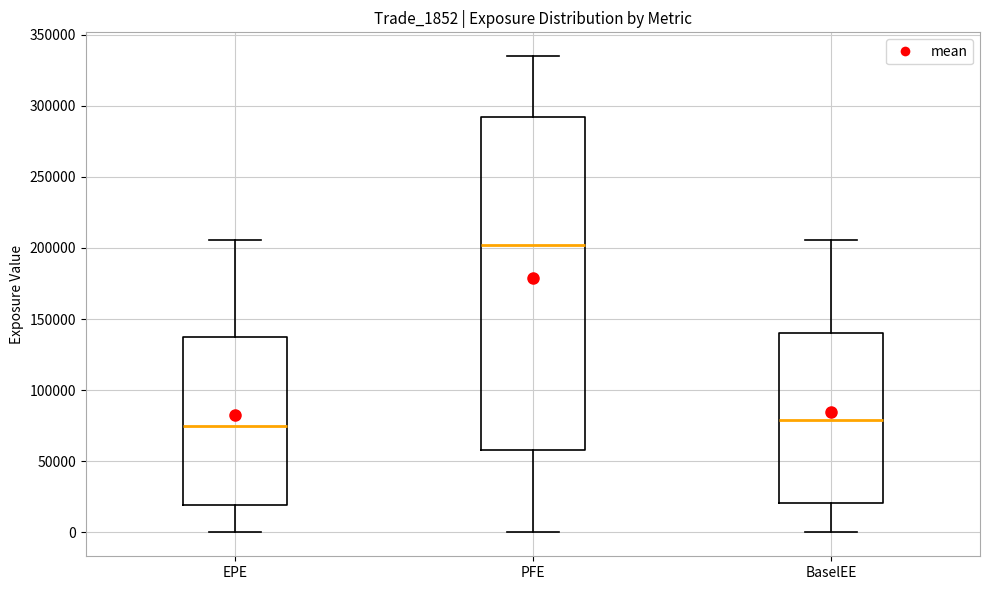

Where does the lower whisker of the box for BaselEE end on the y-axis? The values are not printed on the chart, so give them approximately, as read against the axis.

0